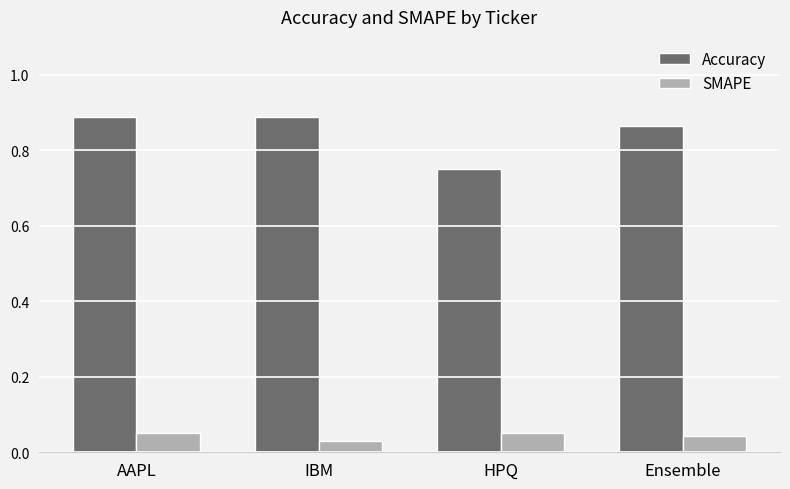

At which category is the sum across all series the highest?

AAPL